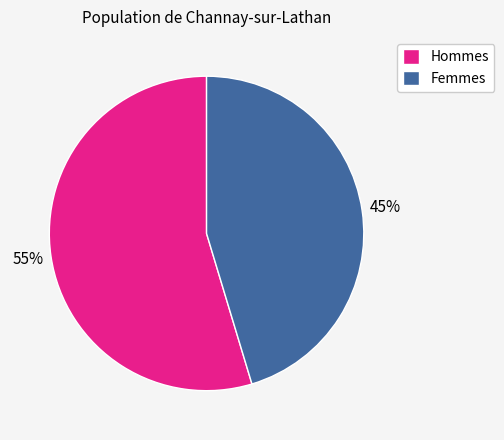

Approximately how many times larger is the value at Femmes compared to Hommes?

0.8